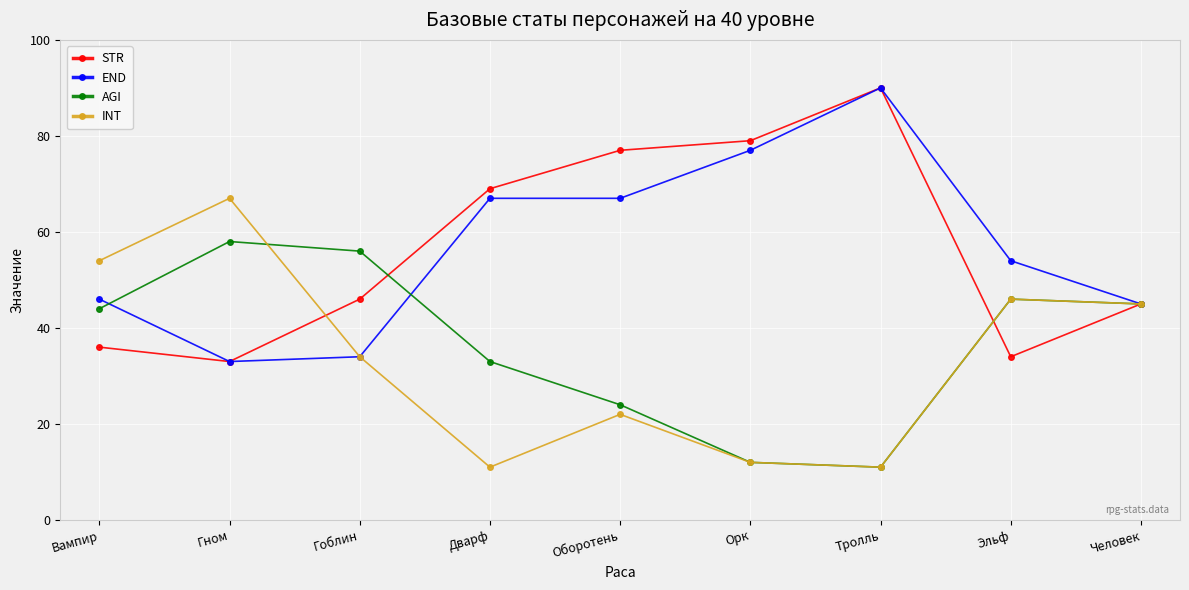

What is the total value across all series at Гном?

191